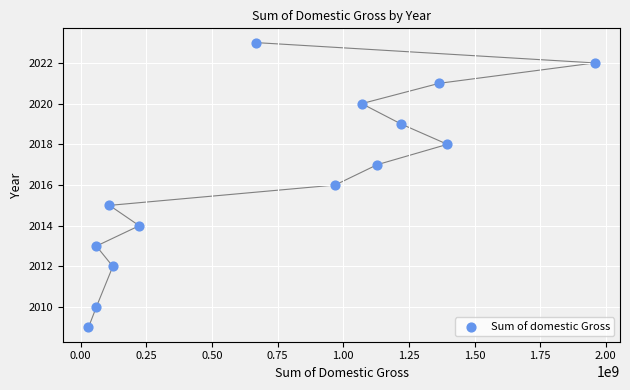

What is the range of Y values (max minus min)?

14